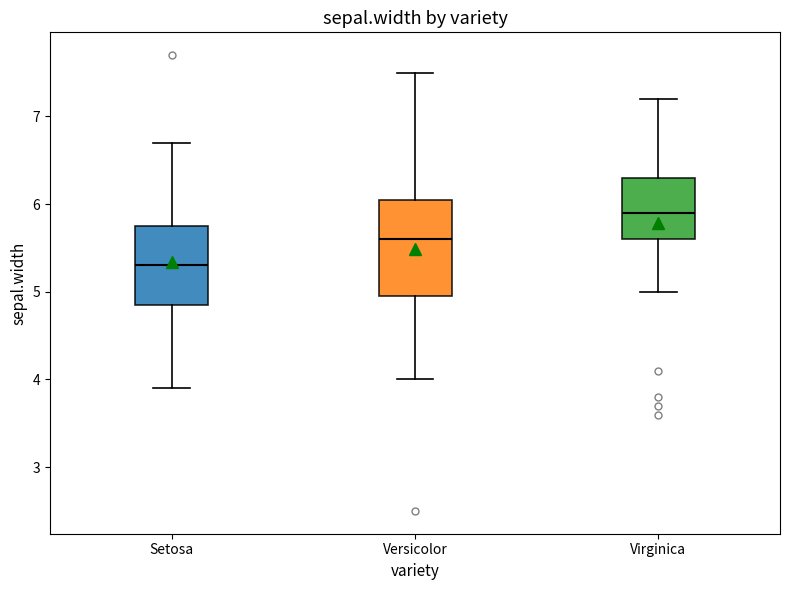

Reading left to right, transcribe this box plot: for each box, give where its median line is, the range the box spans, and where its two whiskers end, as read against the y-axis. The values are not printed on the chart, so give them approximately, as read against the axis.

Setosa: median 5.3, box 4.9 to 5.8, whiskers 3.9 to 6.7
Versicolor: median 5.6, box 5.0 to 6.1, whiskers 4.0 to 7.5
Virginica: median 5.9, box 5.6 to 6.3, whiskers 5.0 to 7.2